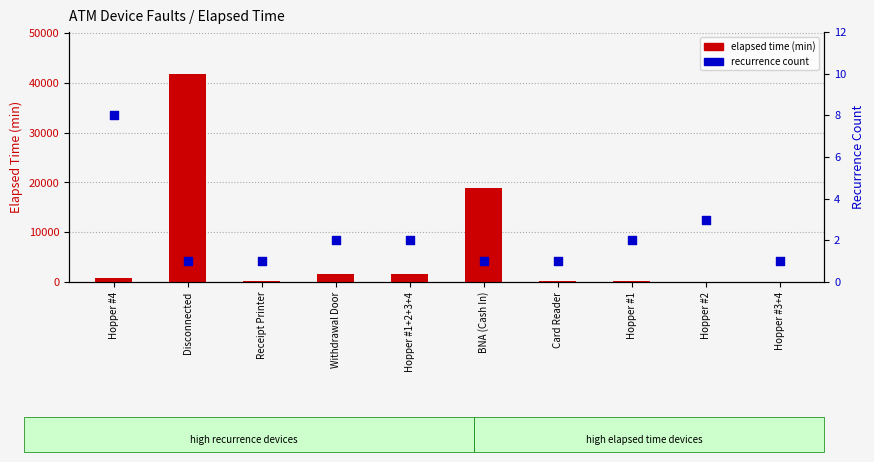

Which series has the largest Y range (max minus min)?

elapsed time (min)